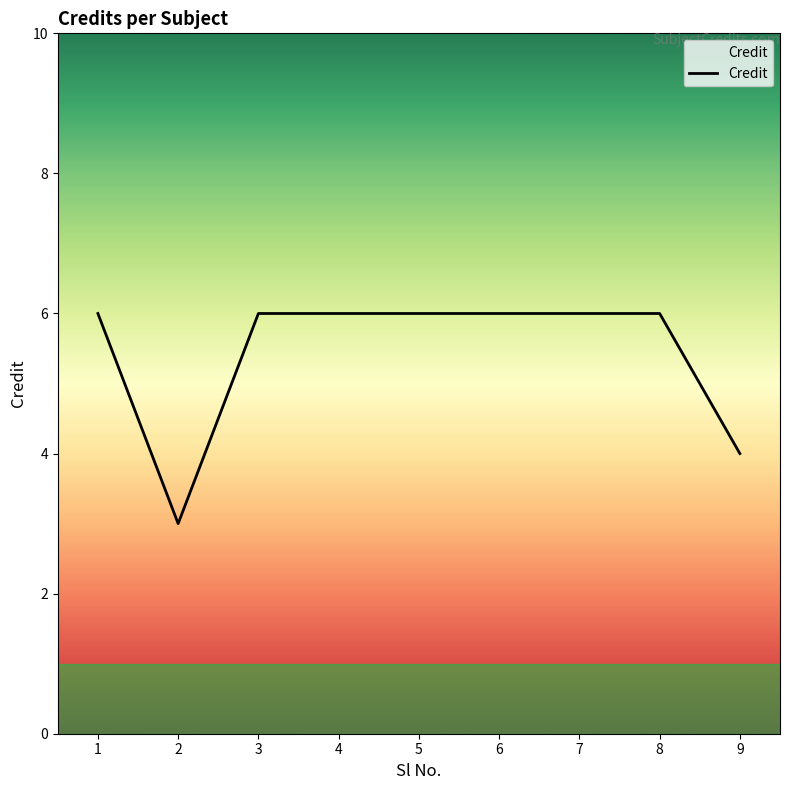

What is the smallest value displayed?

3